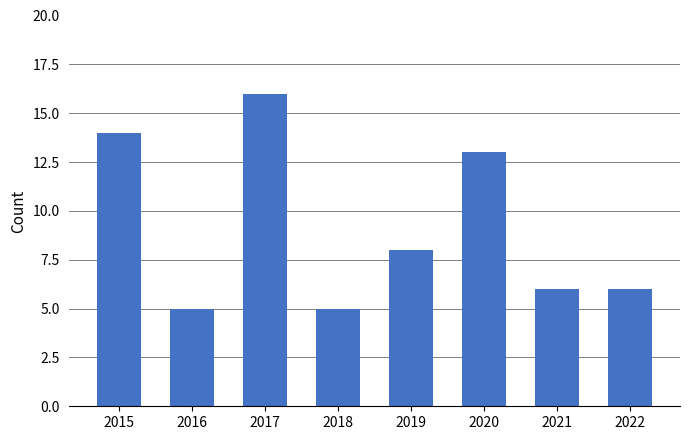

How many data points does each series have?

8